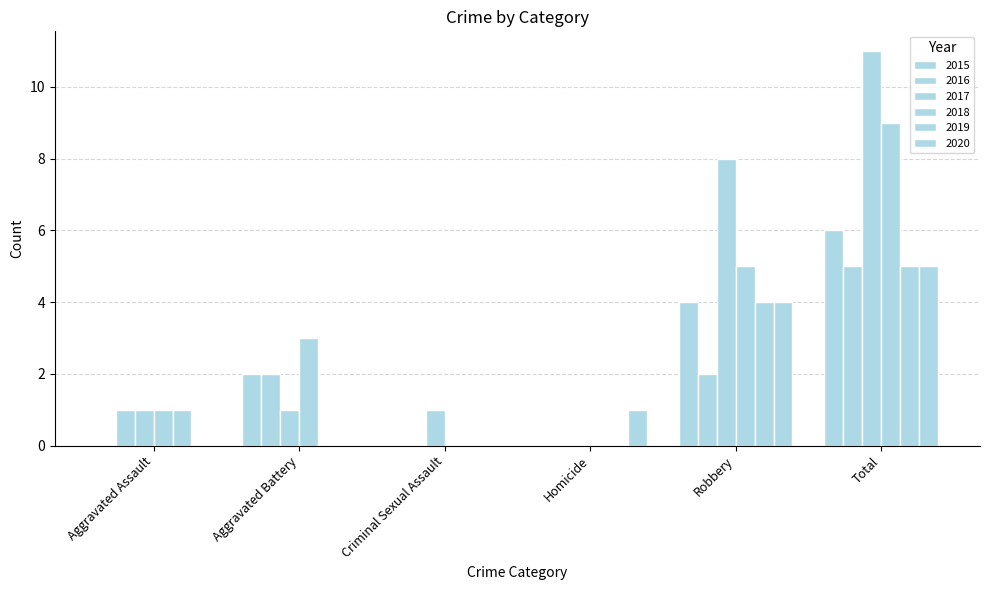

Where is 2019 nearest to the value 2?

Aggravated Assault